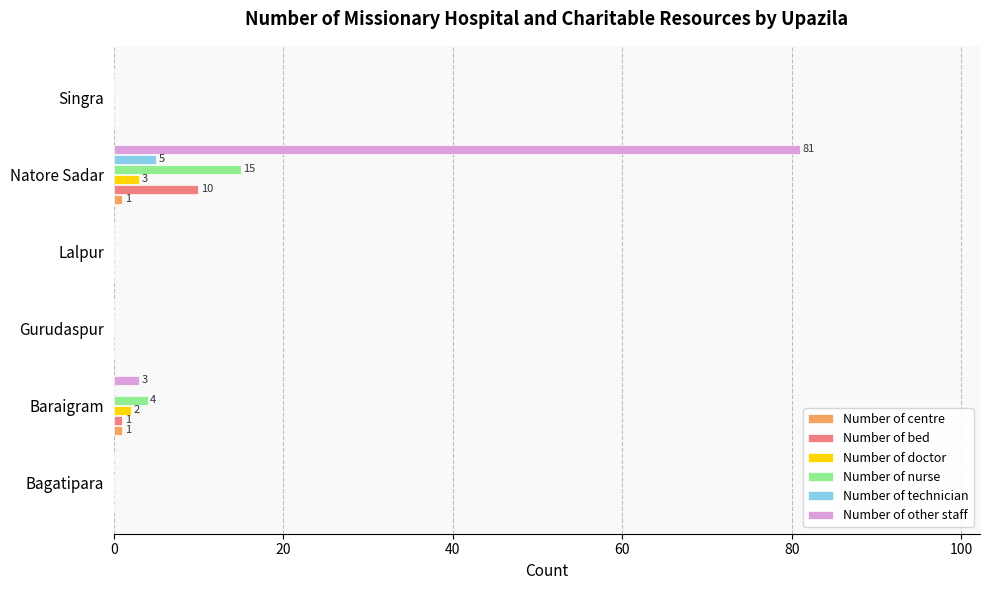

How many series are shown in this chart?

6